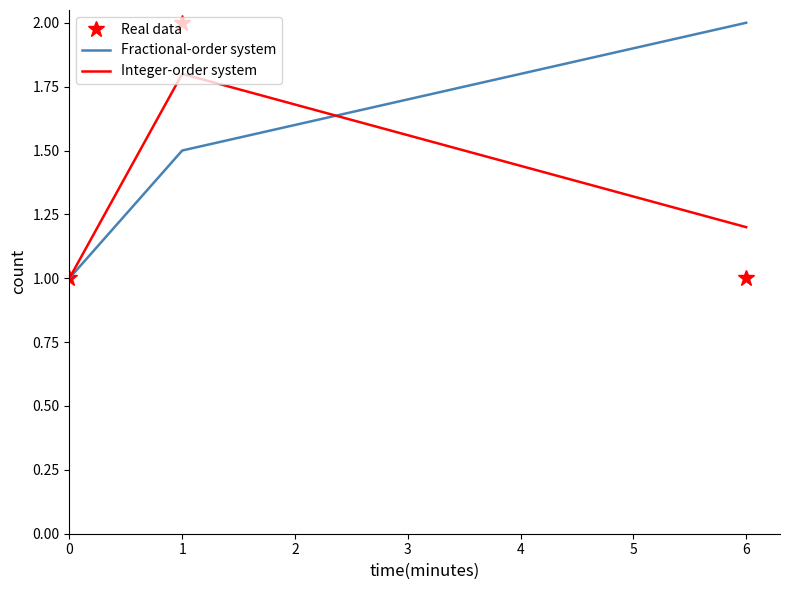

Between 0 and 1, which series saw the biggest shift?

Real data